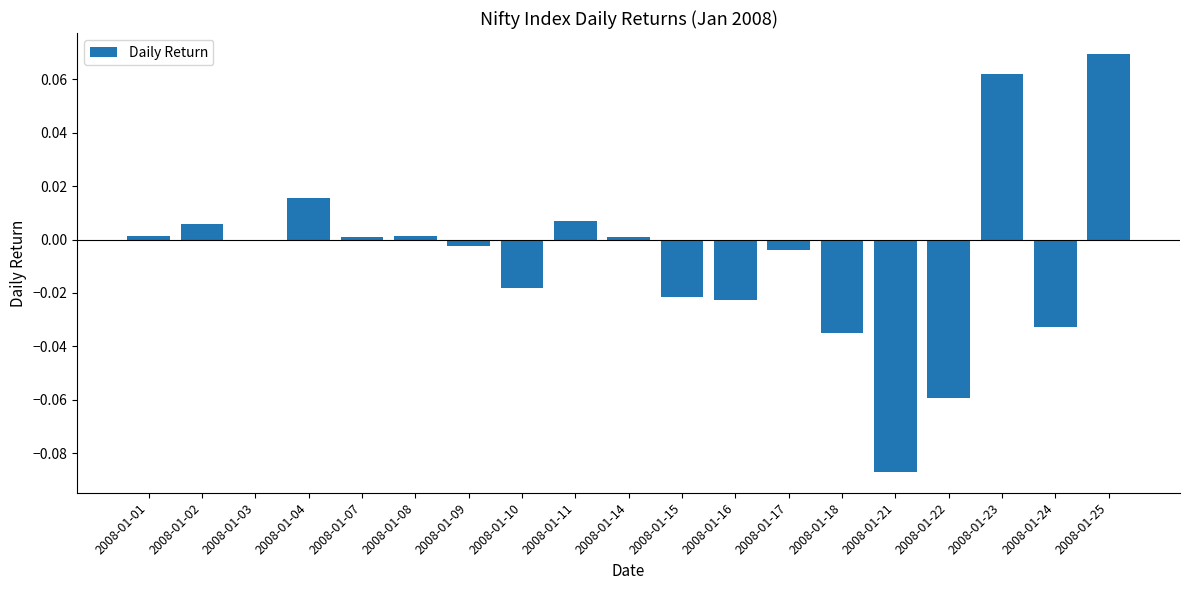

Which has a higher value, 2008-01-23 or 2008-01-16?

2008-01-23